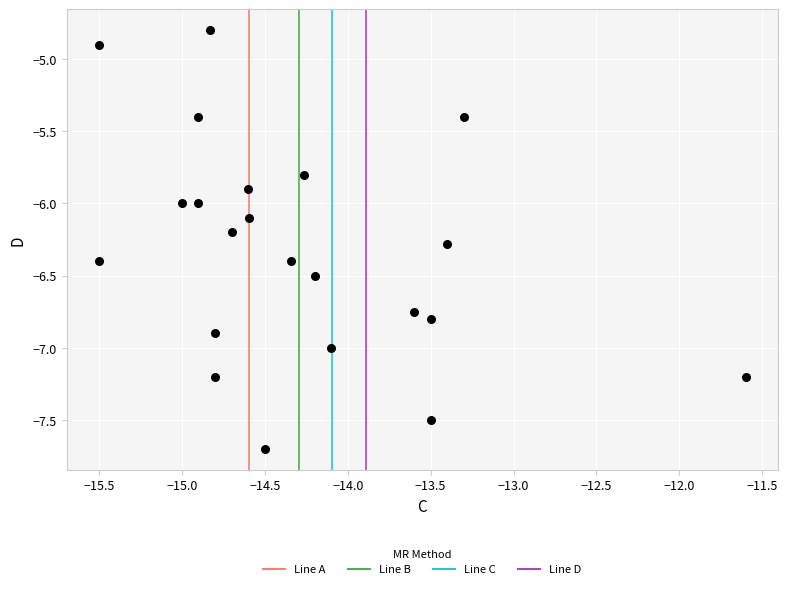

What is the range of X values (max minus min)?

3.9